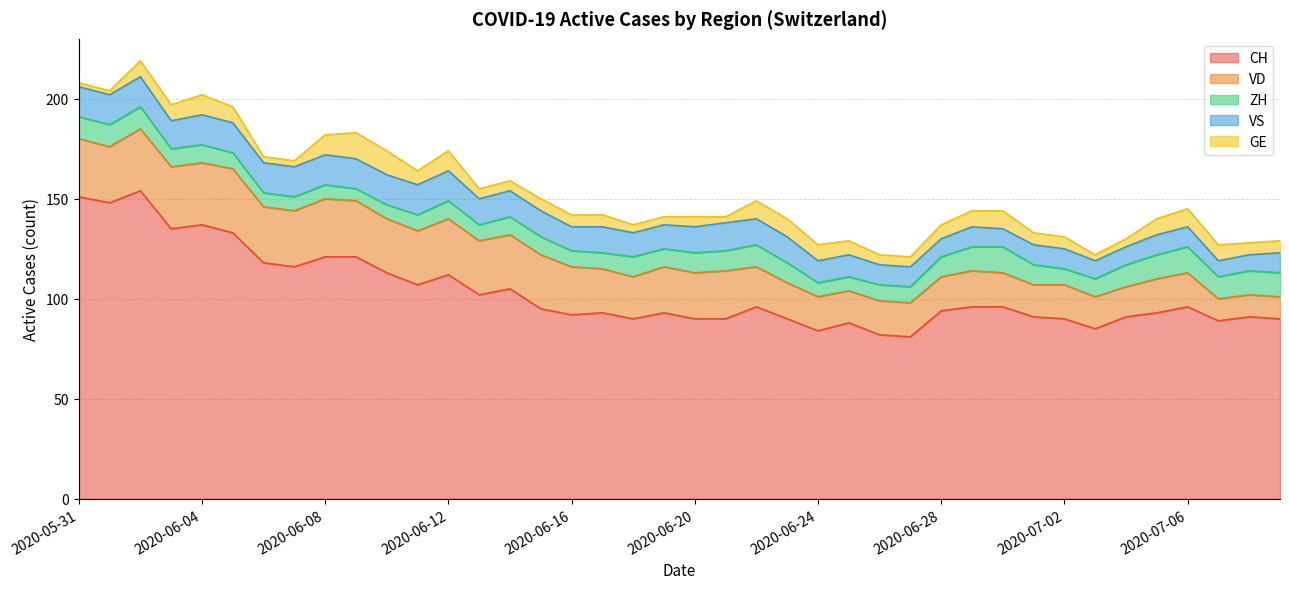

What is the spread (max minus min) of values at 2020-06-05?

125